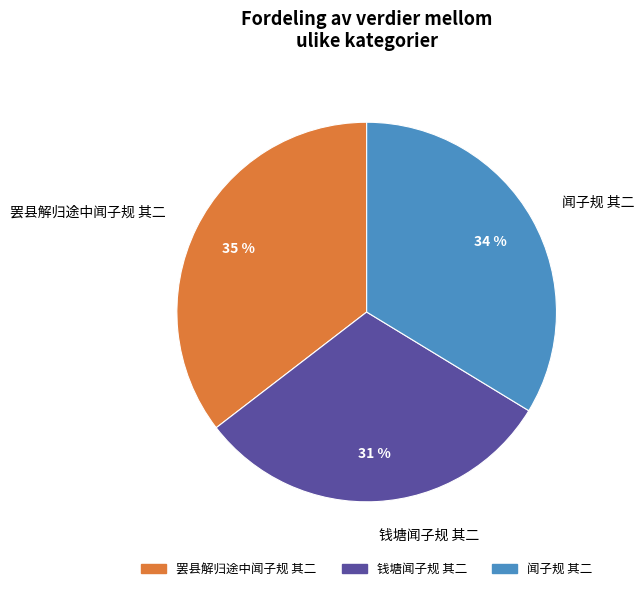

Do 罢县解归途中闻子规 其二 and 钱塘闻子规 其二 together represent more than half of the pie?

Yes